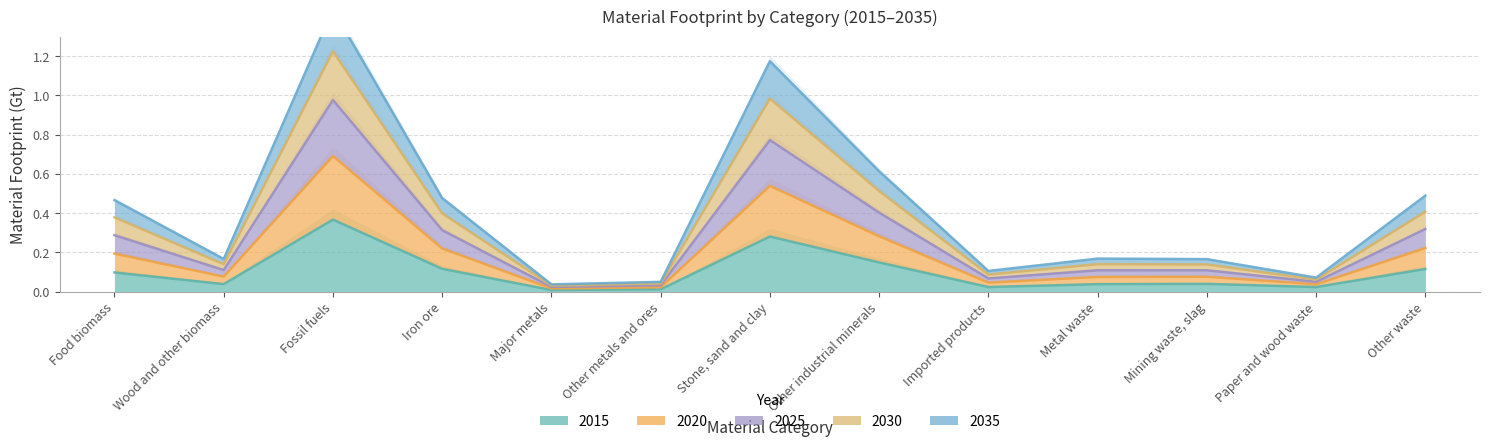

Does the chart display data point markers on the line(s)?

No